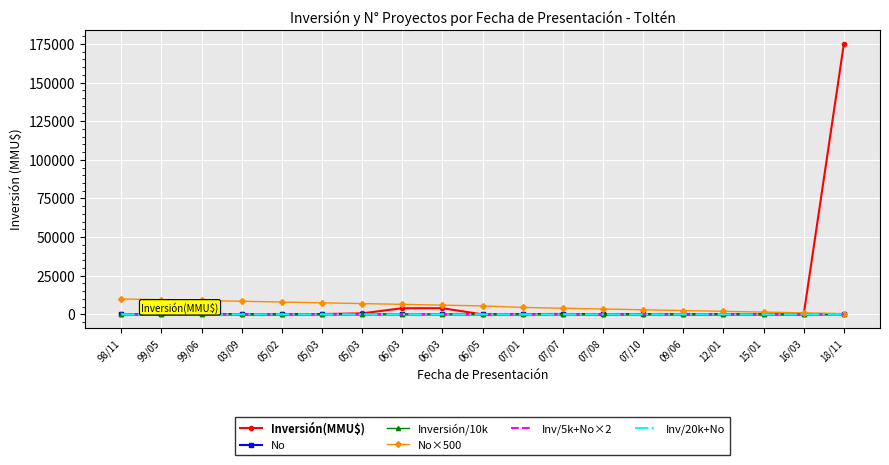

Which series has the widest spread of values?

Inversión(MMU$)